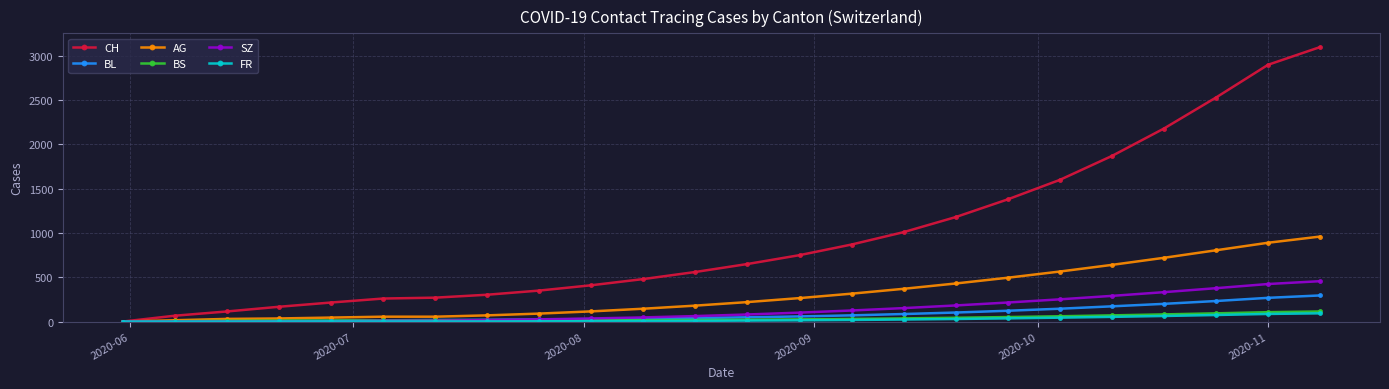

Which series has the largest range (max minus min)?

CH